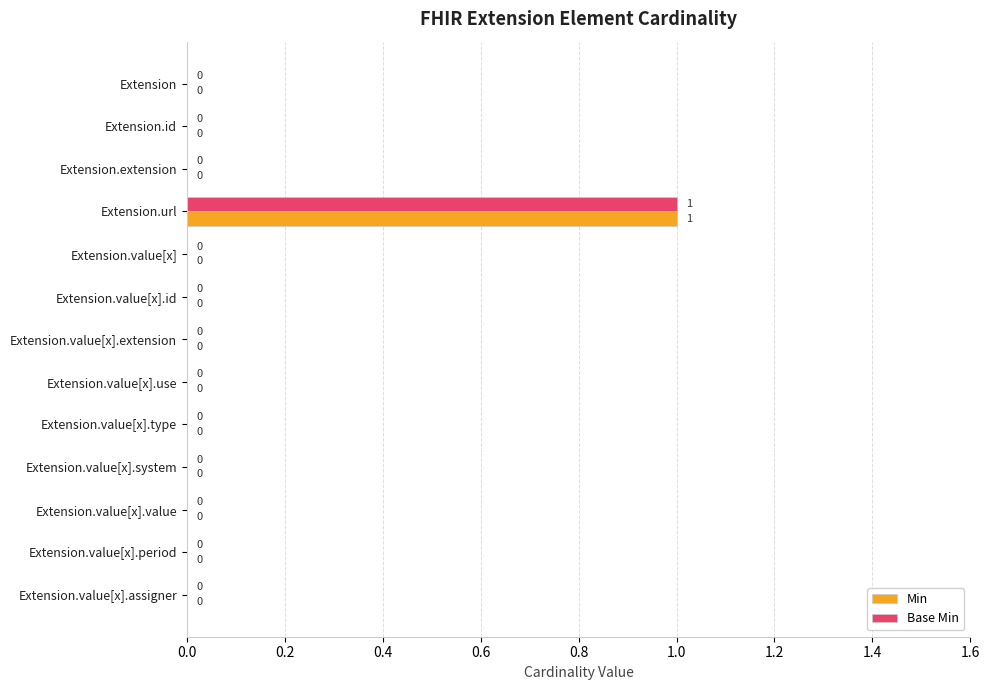

At which category is the sum across all series the highest?

Extension.url